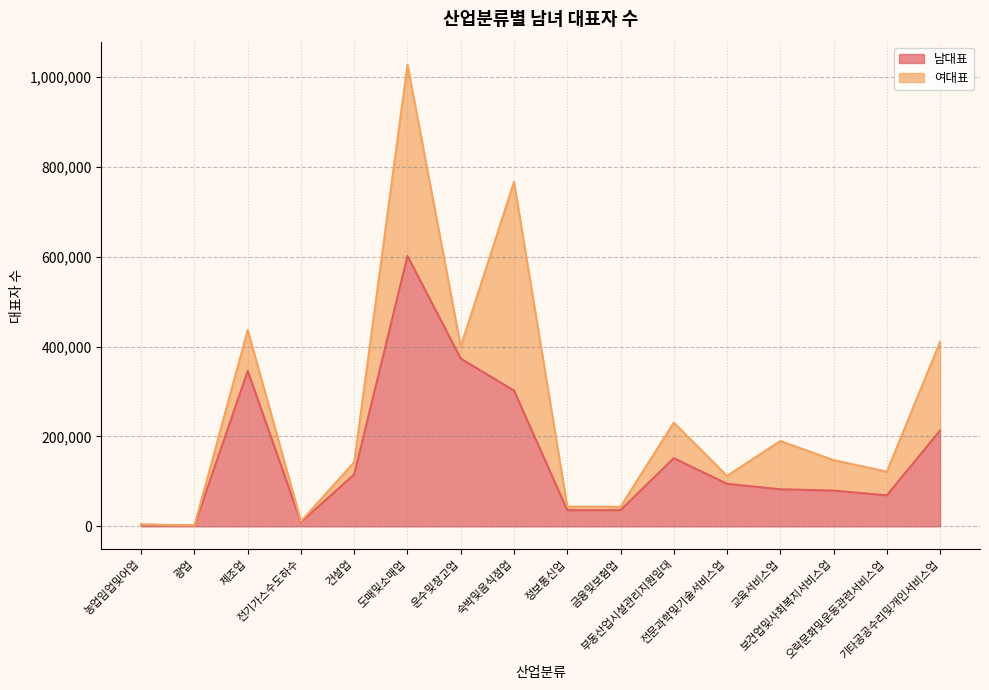

Count the number of values greater than 94618.

7